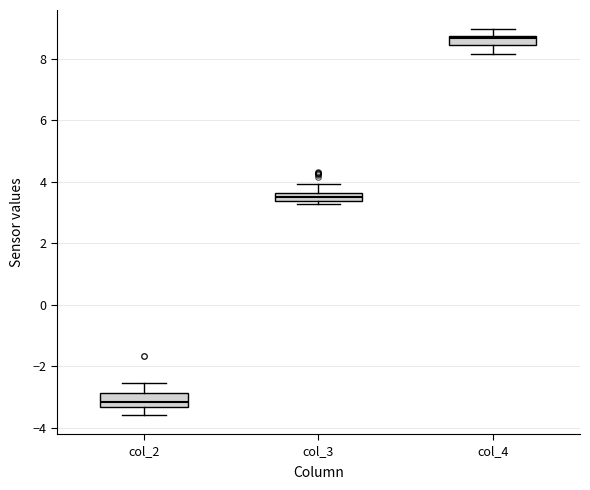

Which box's median line is the lowest?

col_2